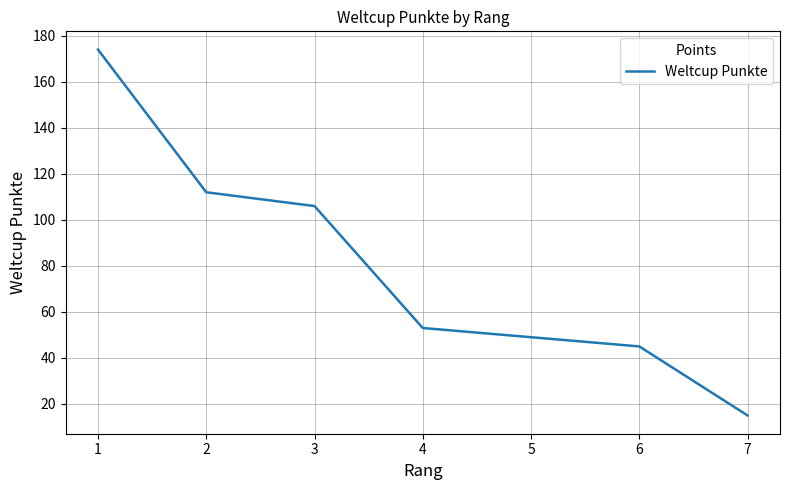

Reading left to right, what are all the values shown in this chart?

174	112	106	53	49	45	15